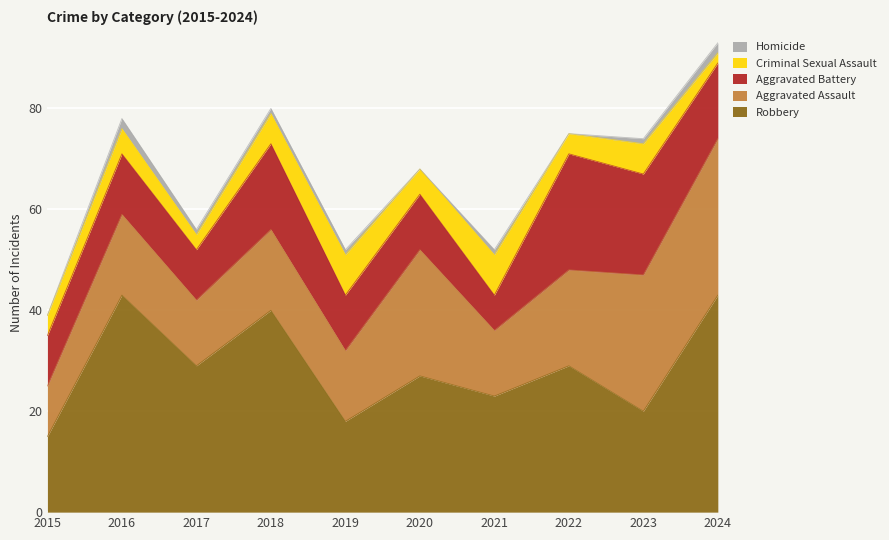

What is the greatest value displayed?

43